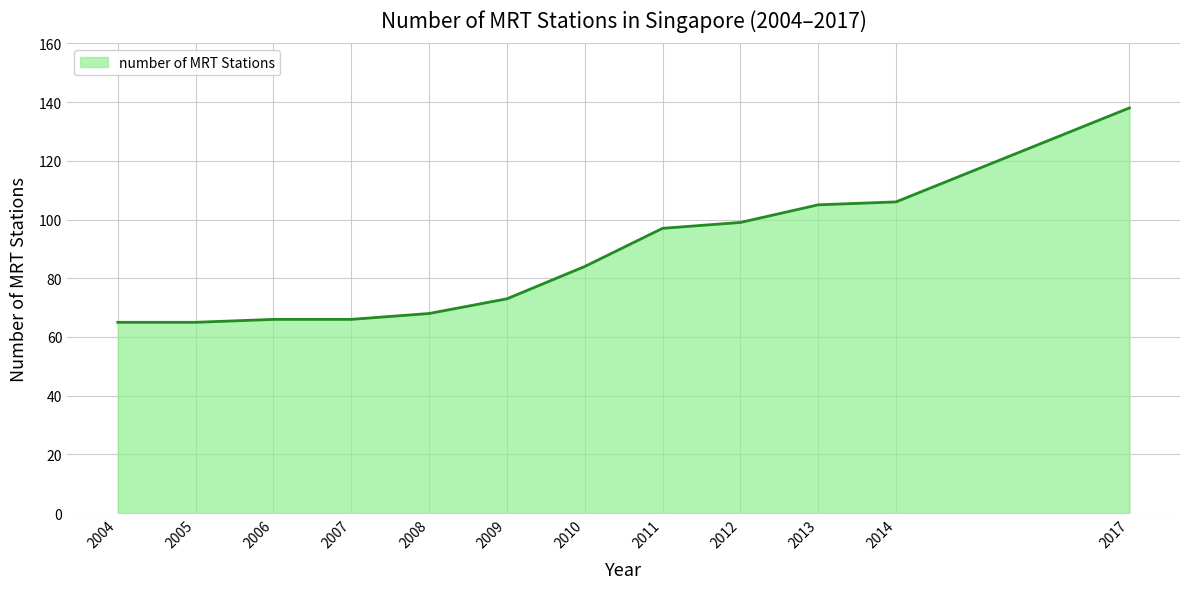

What is the difference between the values at 2017 and 2008?

70